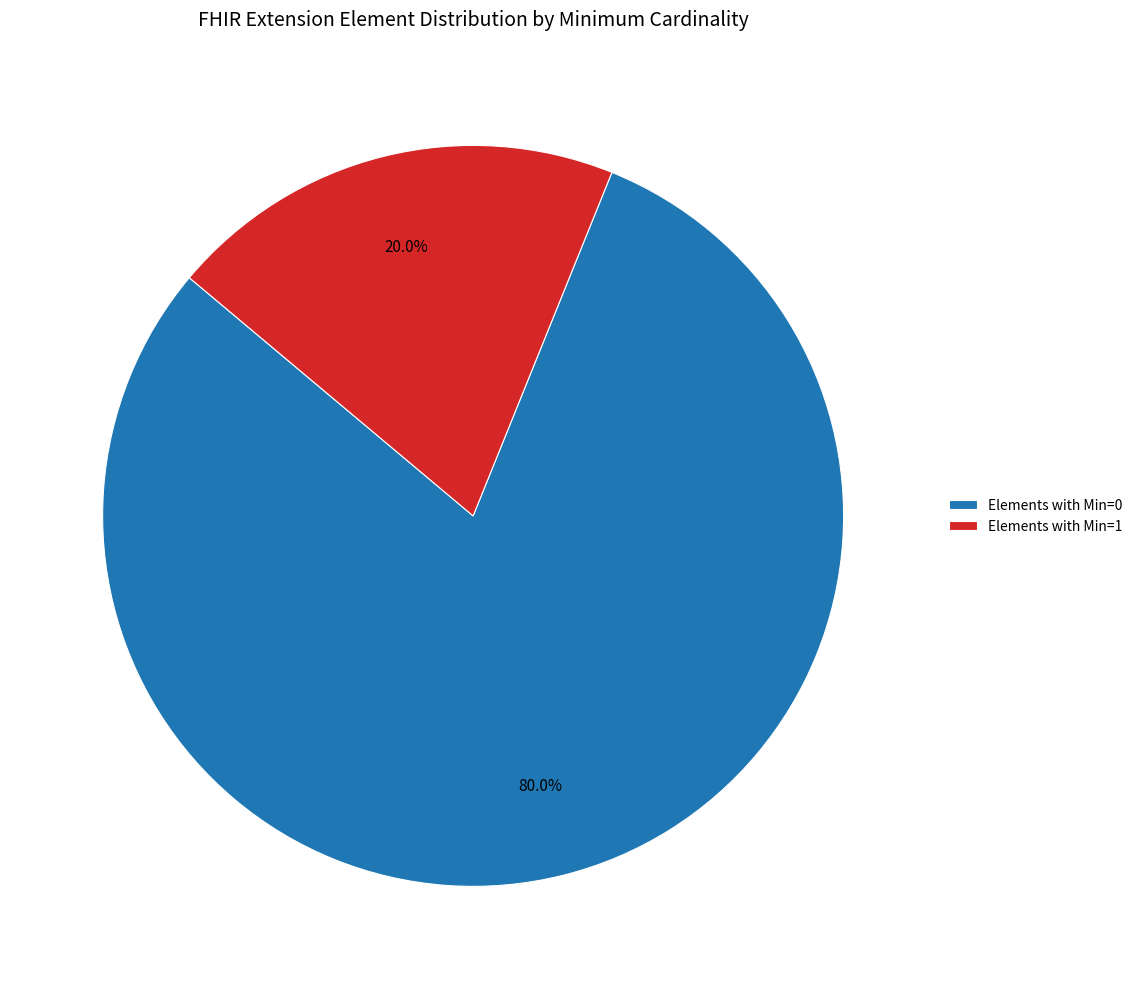

Is there a majority slice in this chart?

Yes